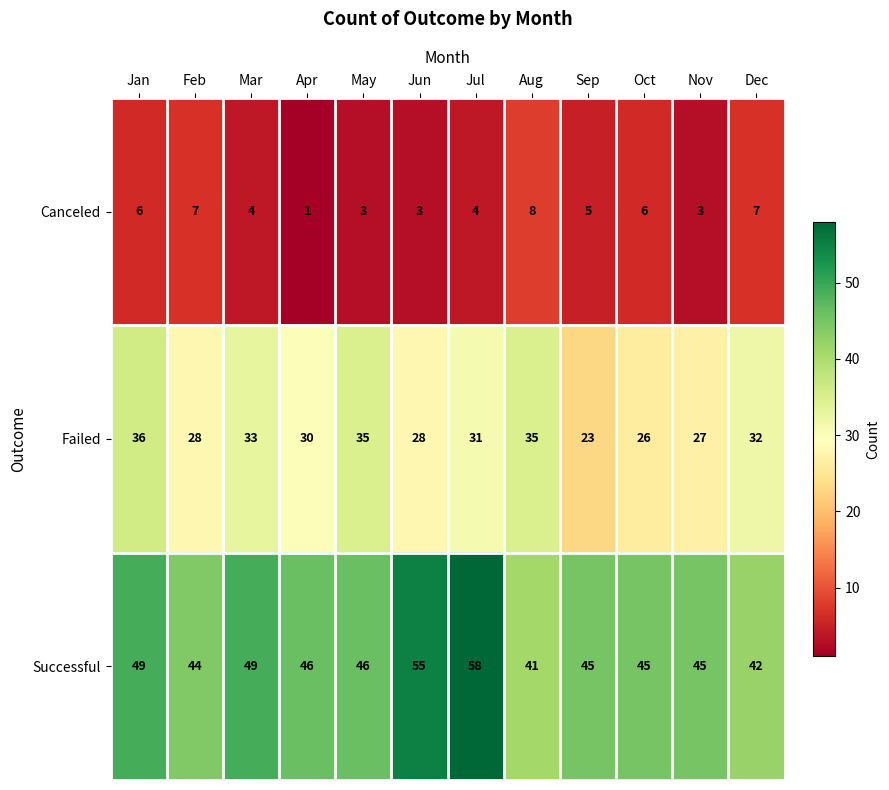

Rank the series by their average value, from lowest to highest.

Canceled, Failed, Successful